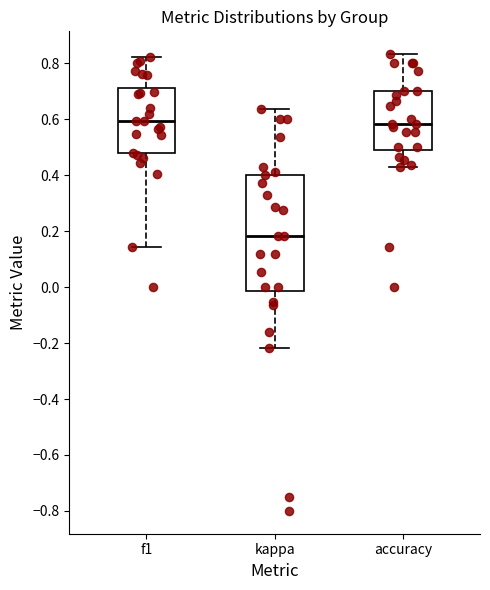

Where is the upper edge of the box for f1 on the y-axis? The values are not printed on the chart, so give them approximately, as read against the axis.

0.72